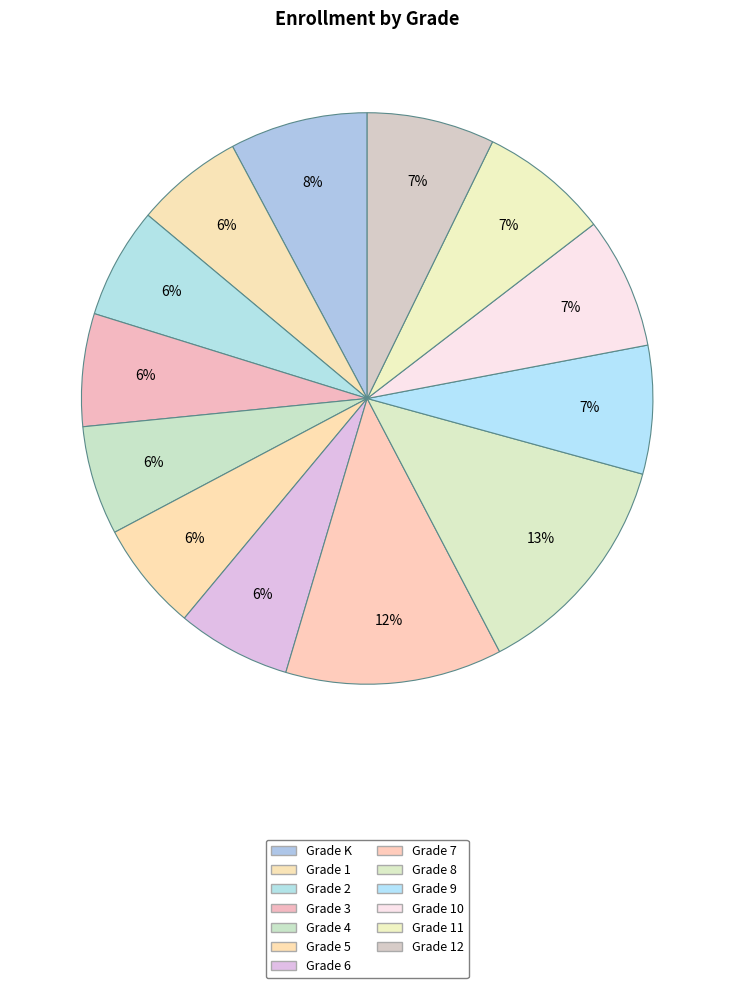

Count the number of slices in the pie.

13